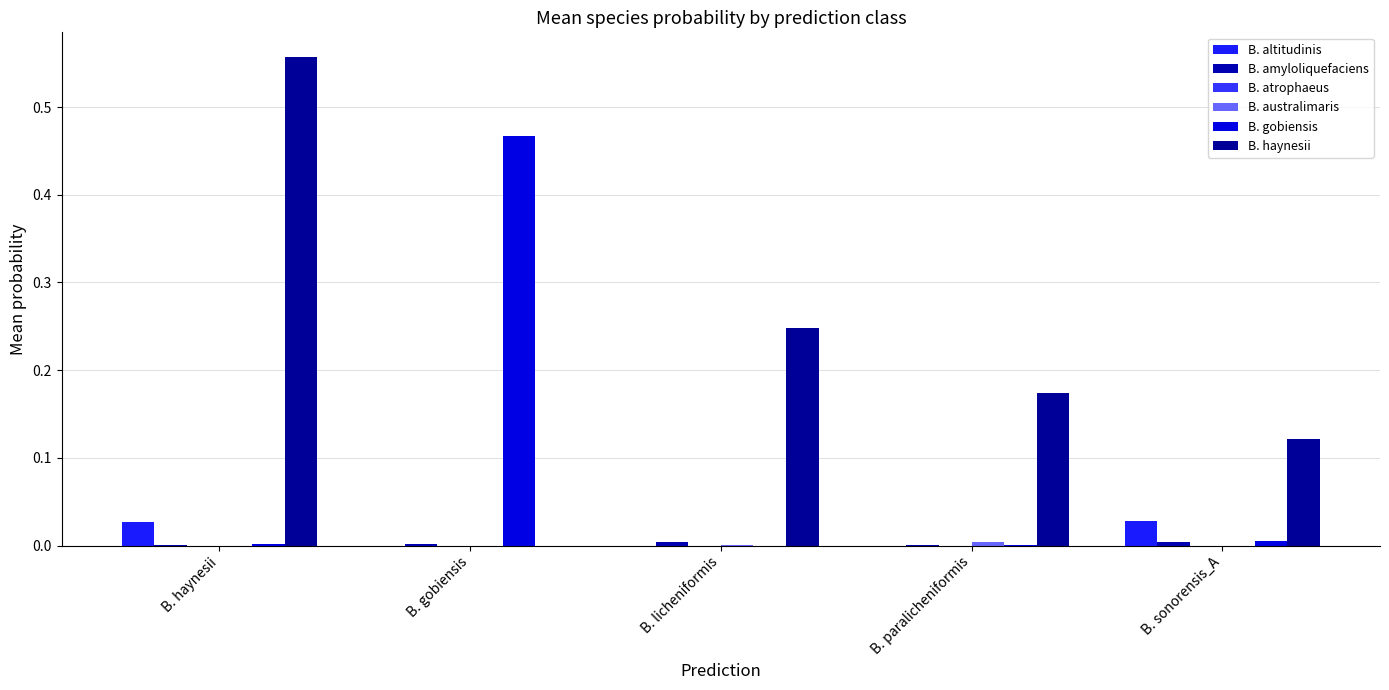

True or false: B. amyloliquefaciens has a value of 0.0 at B. gobiensis.

True